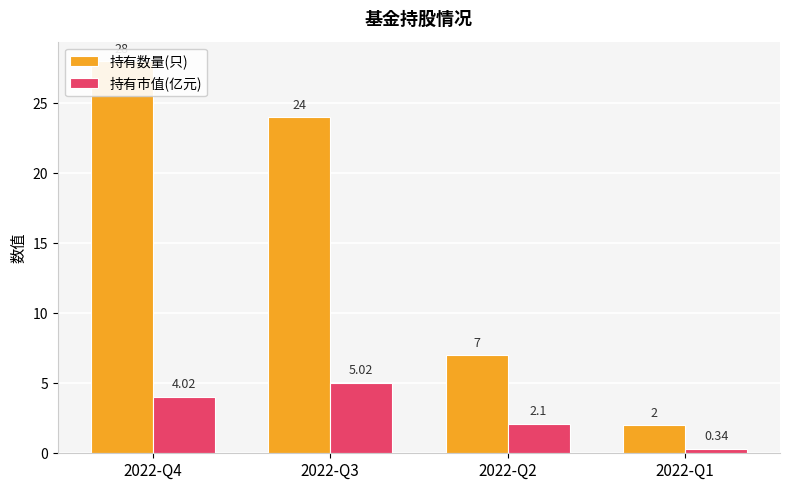

How many 持有数量(只) values are between 7 and 28?

3